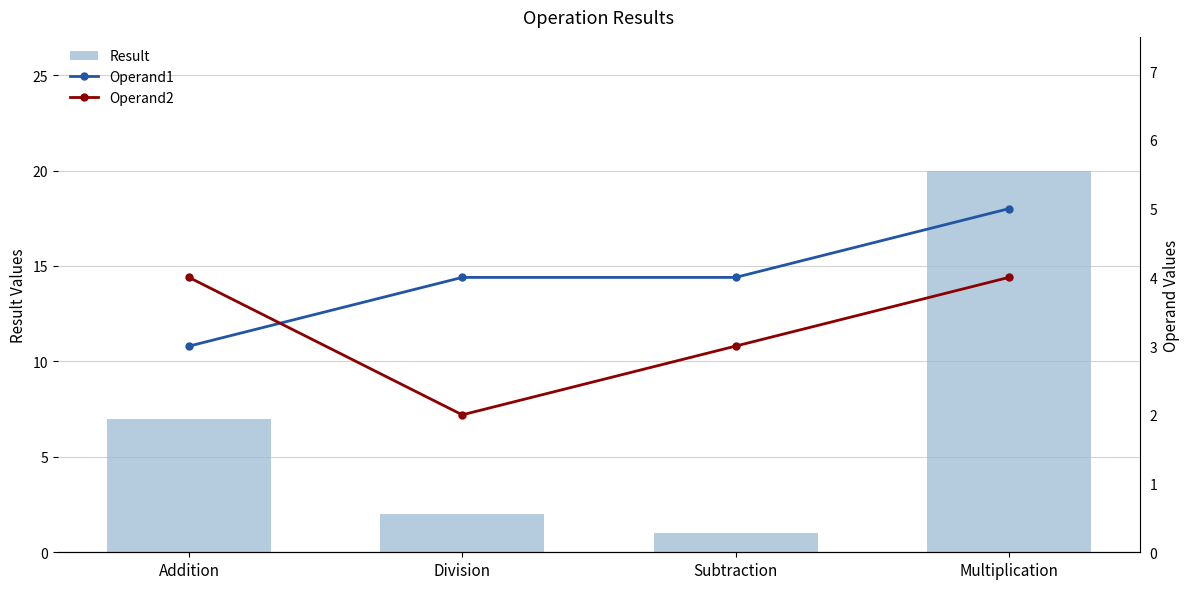

At which category does the chart reach its minimum across all series?

Subtraction